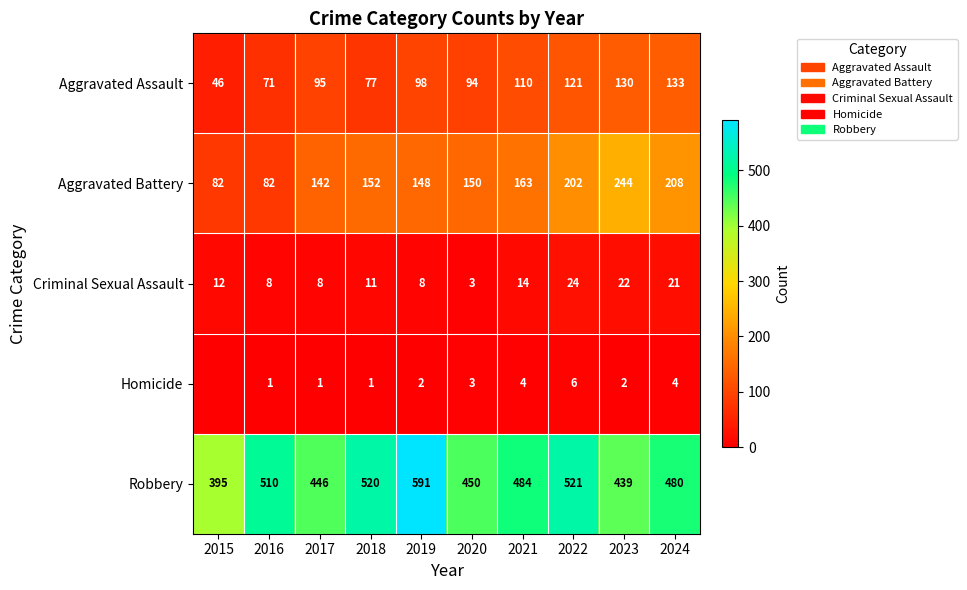

What is the difference between the Robbery values at 2019 and 2023?

152